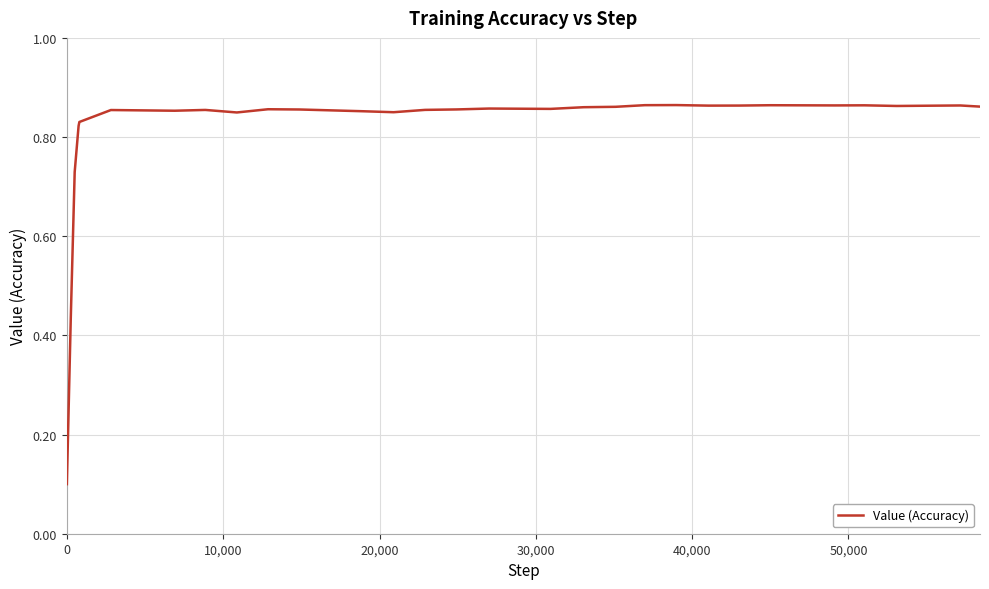

What is the label of the 15th point from the left?

14